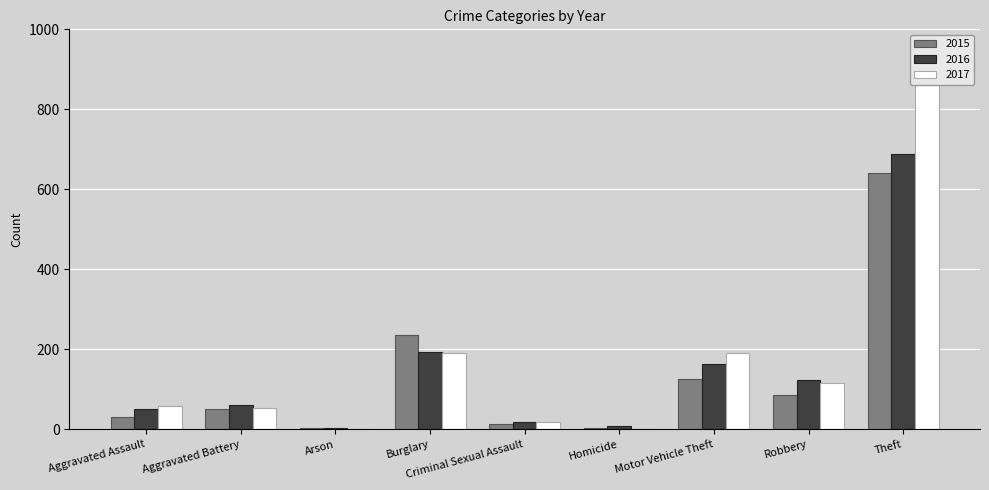

What is the value of the 2015 bar at the 5th from the left?

13